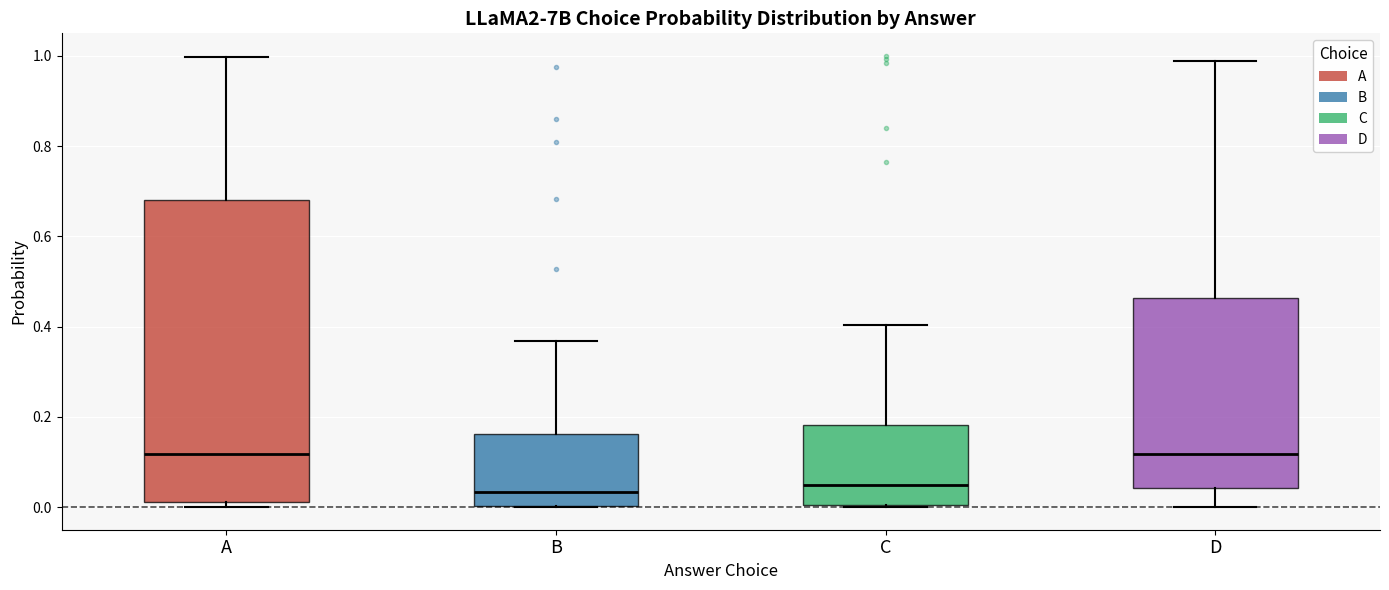

Where does the median line of the box for B sit on the y-axis? The values are not printed on the chart, so give them approximately, as read against the axis.

0.04